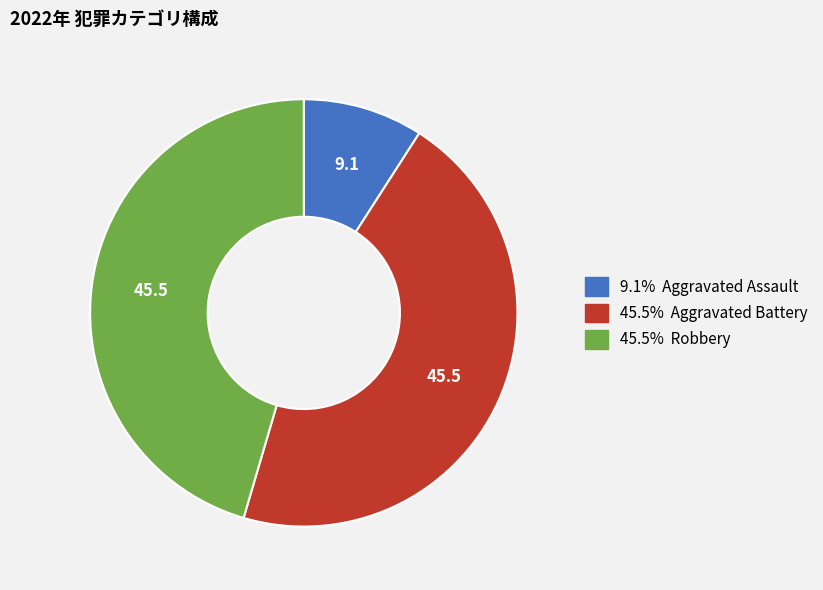

Does any single category account for the majority?

No